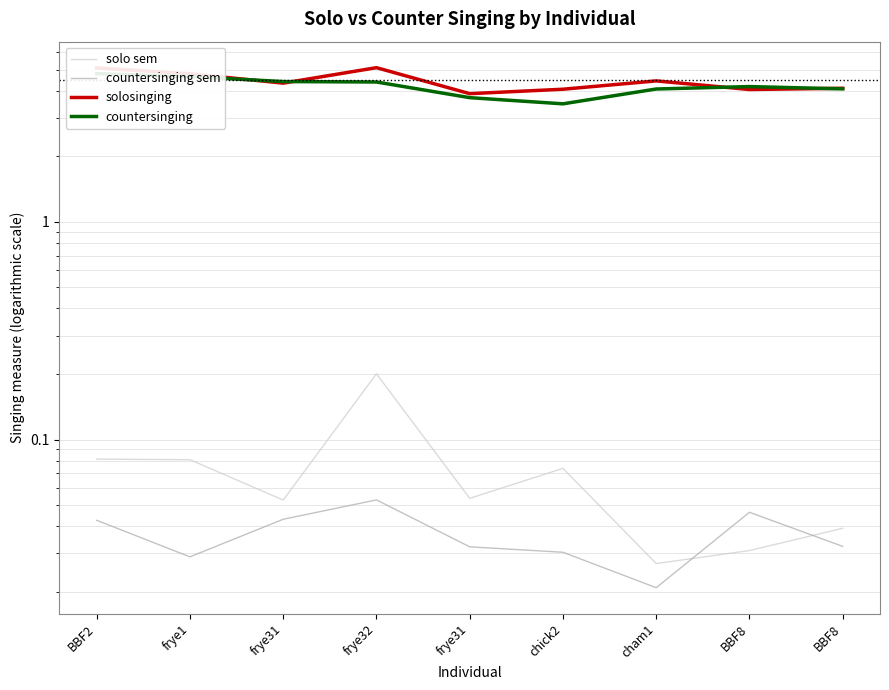

What is the label of the 5th point from the left?

frye31